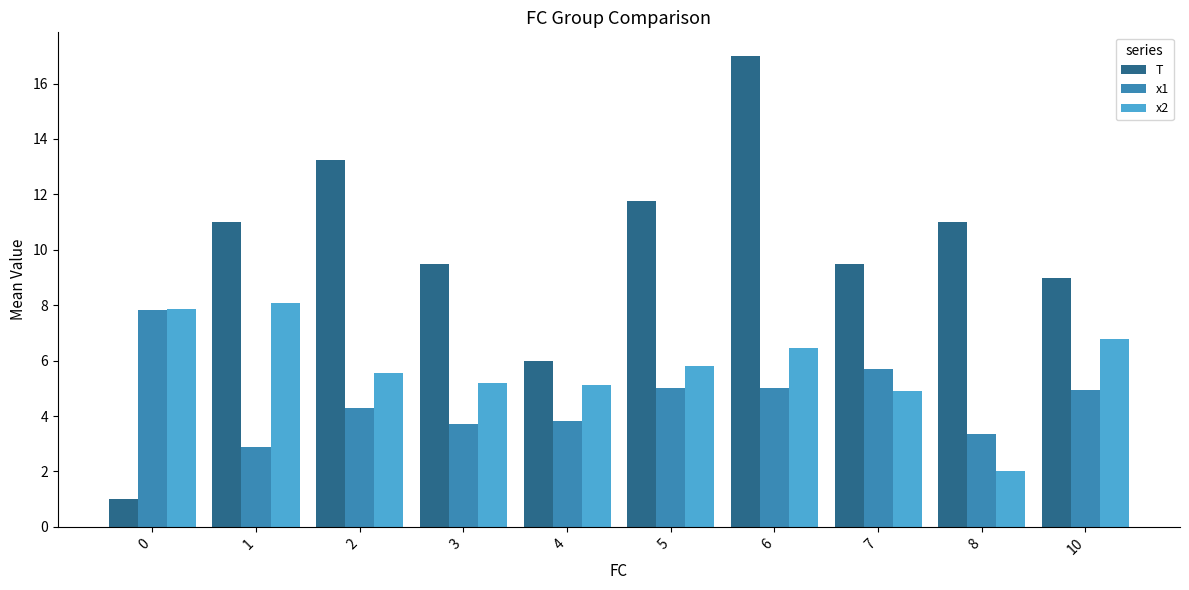

What is the difference between the x1 values at 10 and 6?

0.1